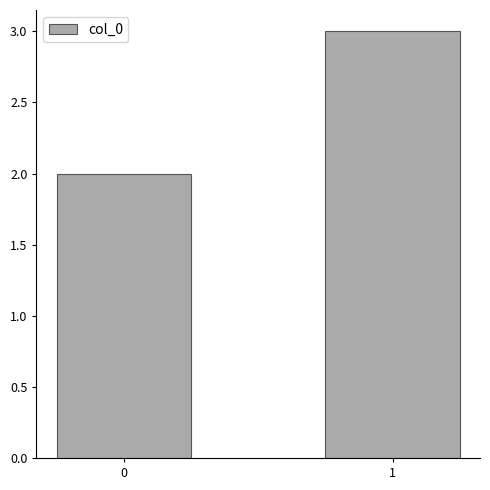

What is the sum of all values?

5